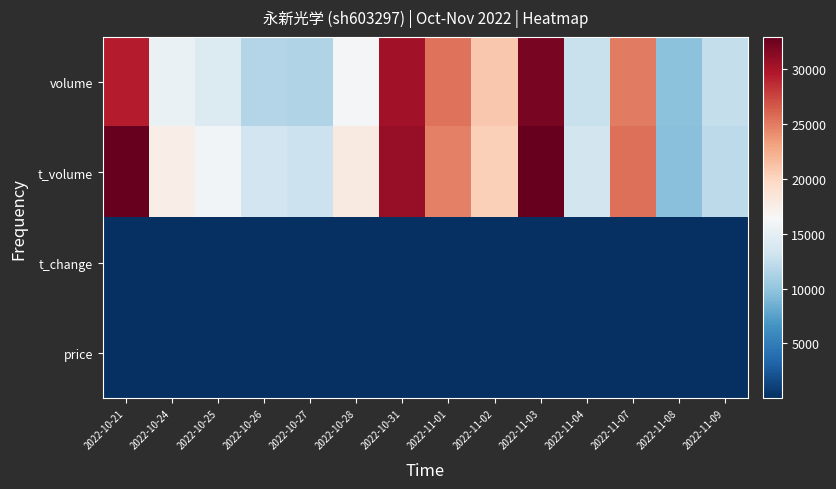

At which category is the sum across all series the highest?

2022-11-03